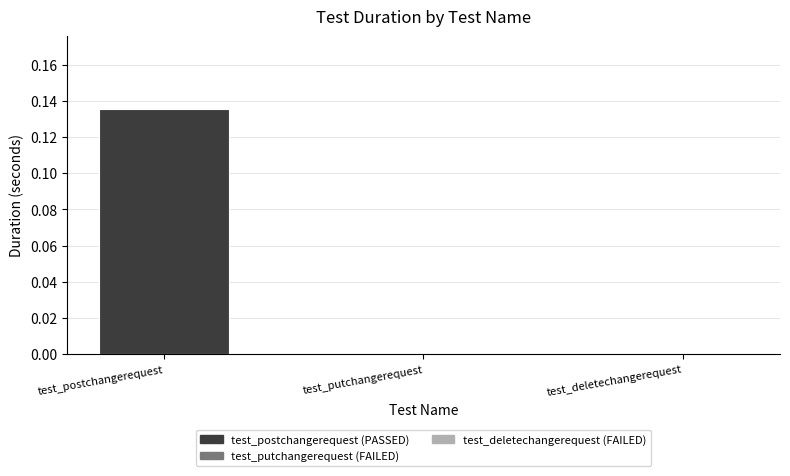

True or false: the data shows 0.2 at test_postchangerequest.

False